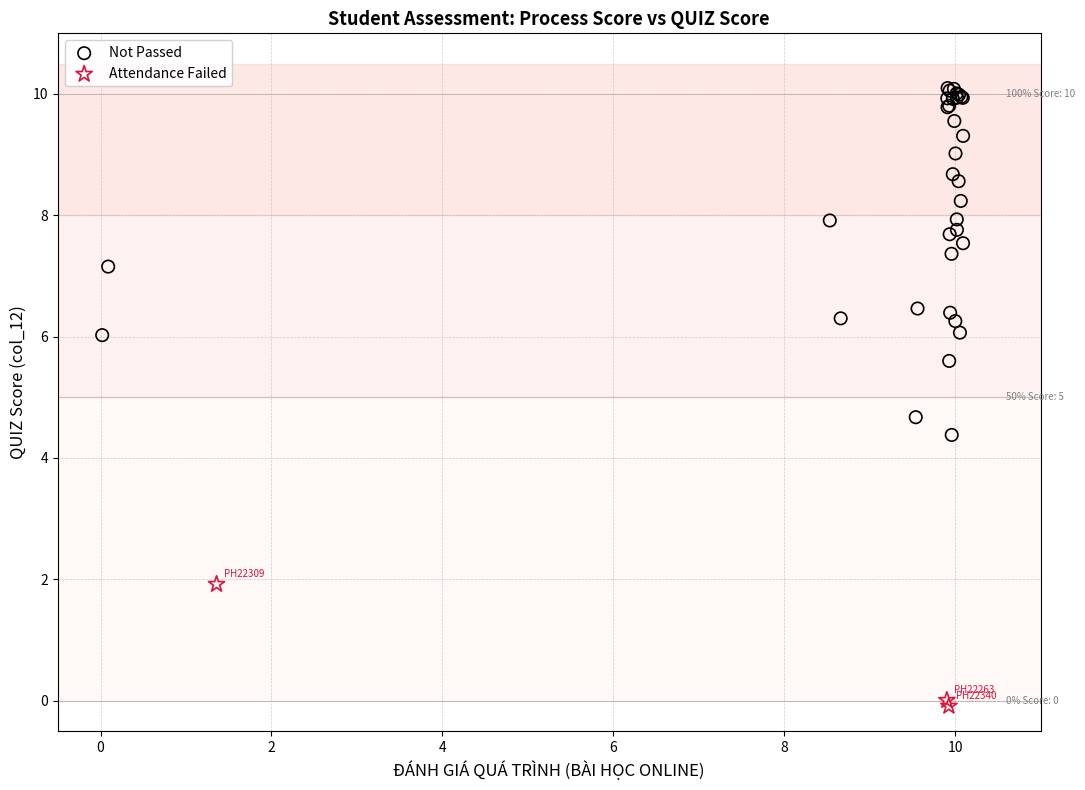

Which series contains the lowest Y value?

Attendance Failed